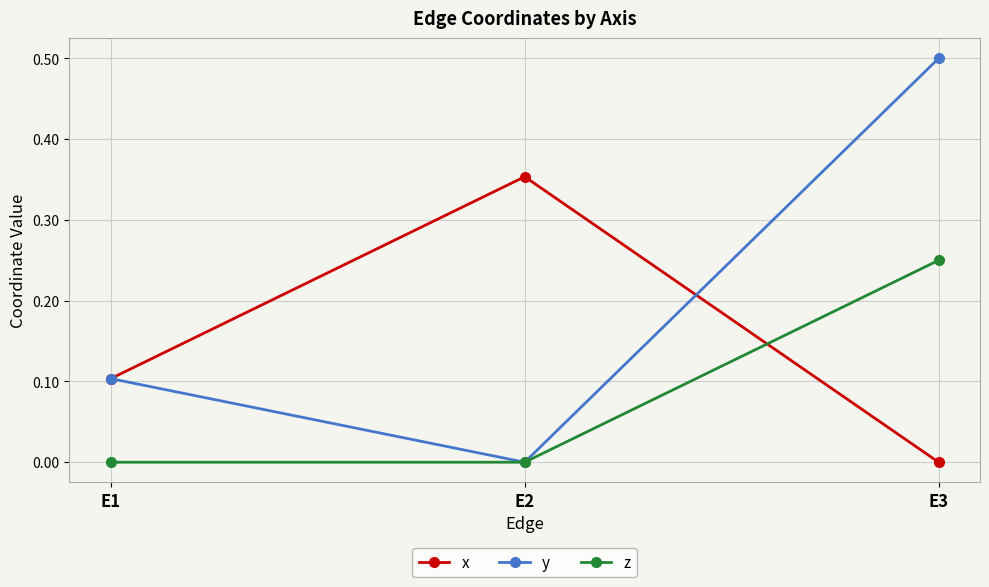

Is it true that y equals 0.8 at E3?

False